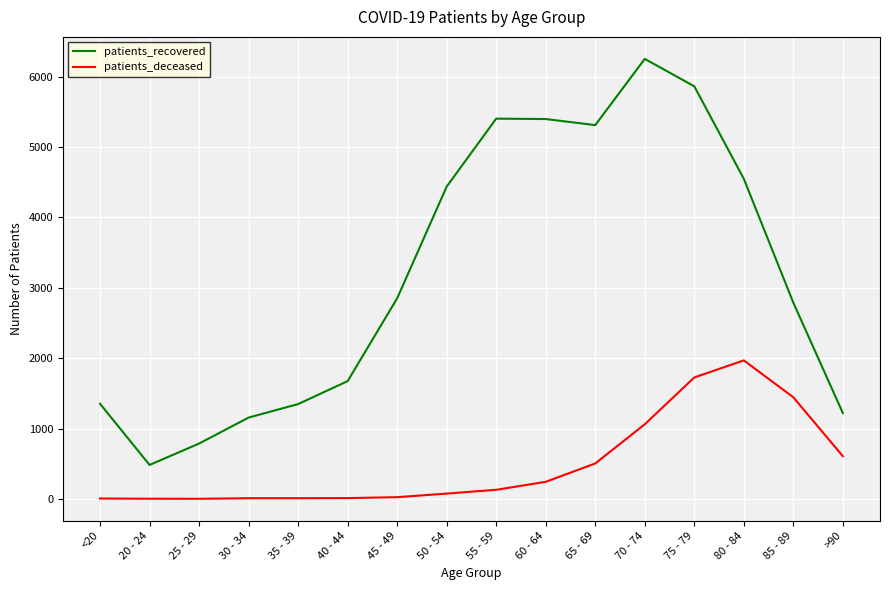

At which category is the sum across all series the highest?

75 - 79